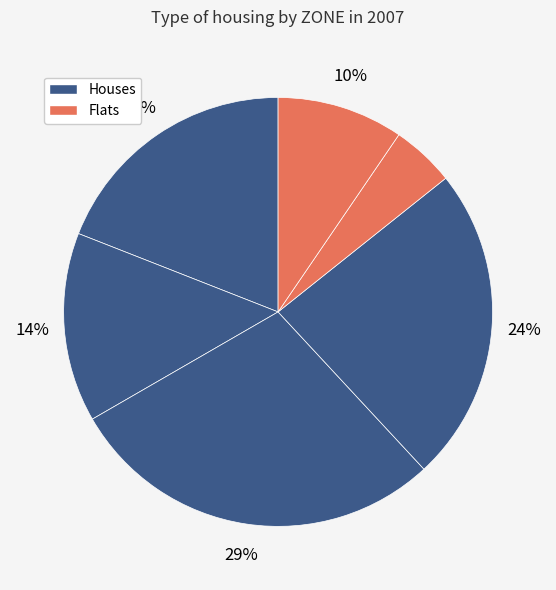

How many slices are in this pie chart?

6